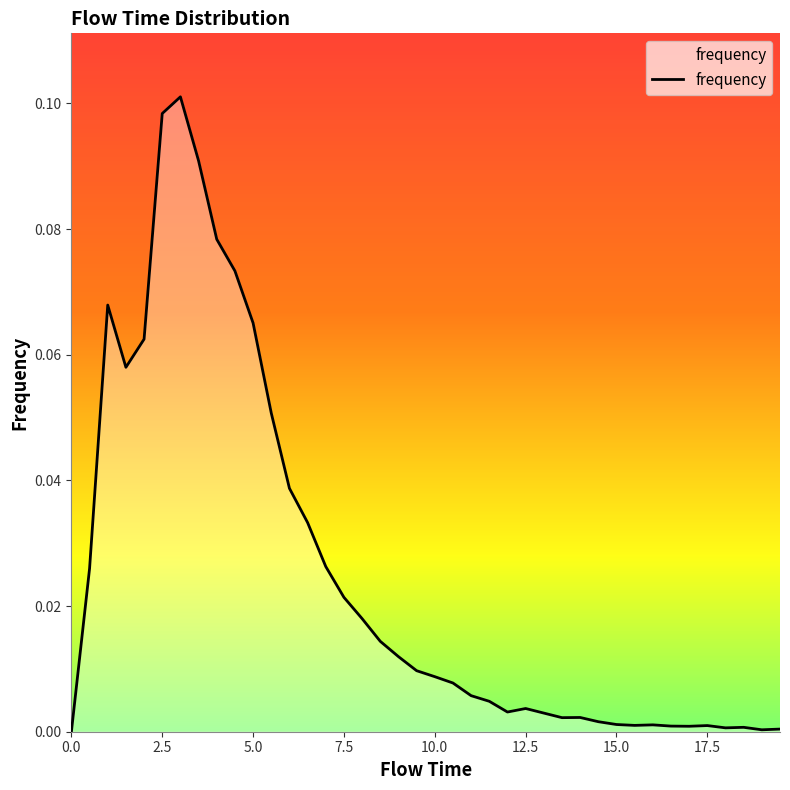

List the labels in order of value, smallest first.

0.0, 19.0, 19.5, 18.0, 18.5, 17.0, 16.5, 17.5, 15.5, 16.0, 15.0, 14.5, 13.5, 14.0, 13.0, 12.0, 12.5, 11.5, 11.0, 10.5, 10.0, 9.5, 9.0, 8.5, 8.0, 7.5, 0.5, 7.0, 6.5, 6.0, 5.5, 1.5, 2.0, 5.0, 1.0, 4.5, 4.0, 3.5, 2.5, 3.0